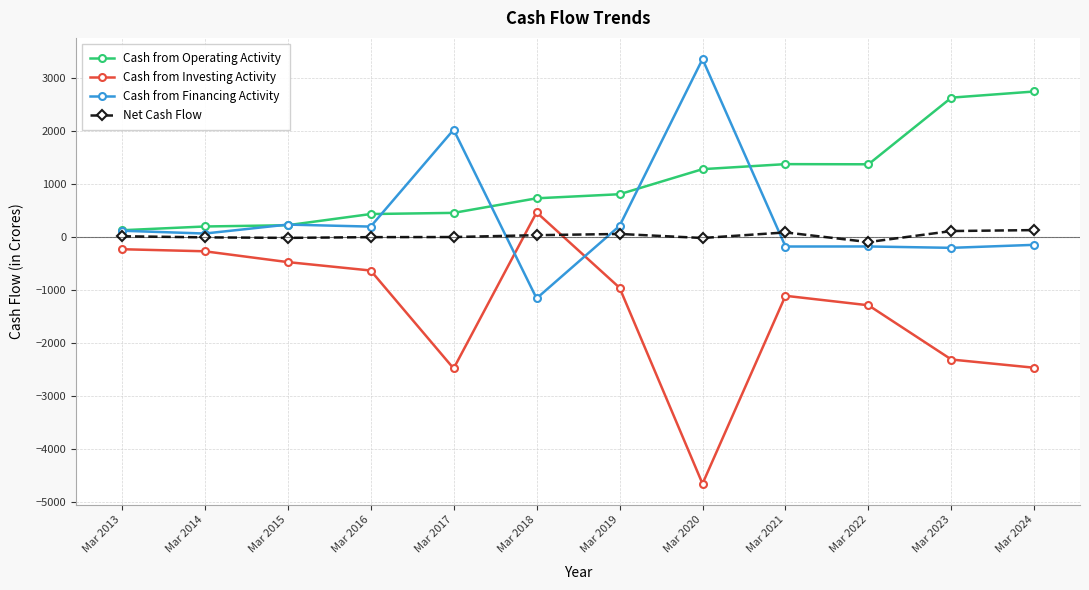

How many distinct data groups are displayed?

4